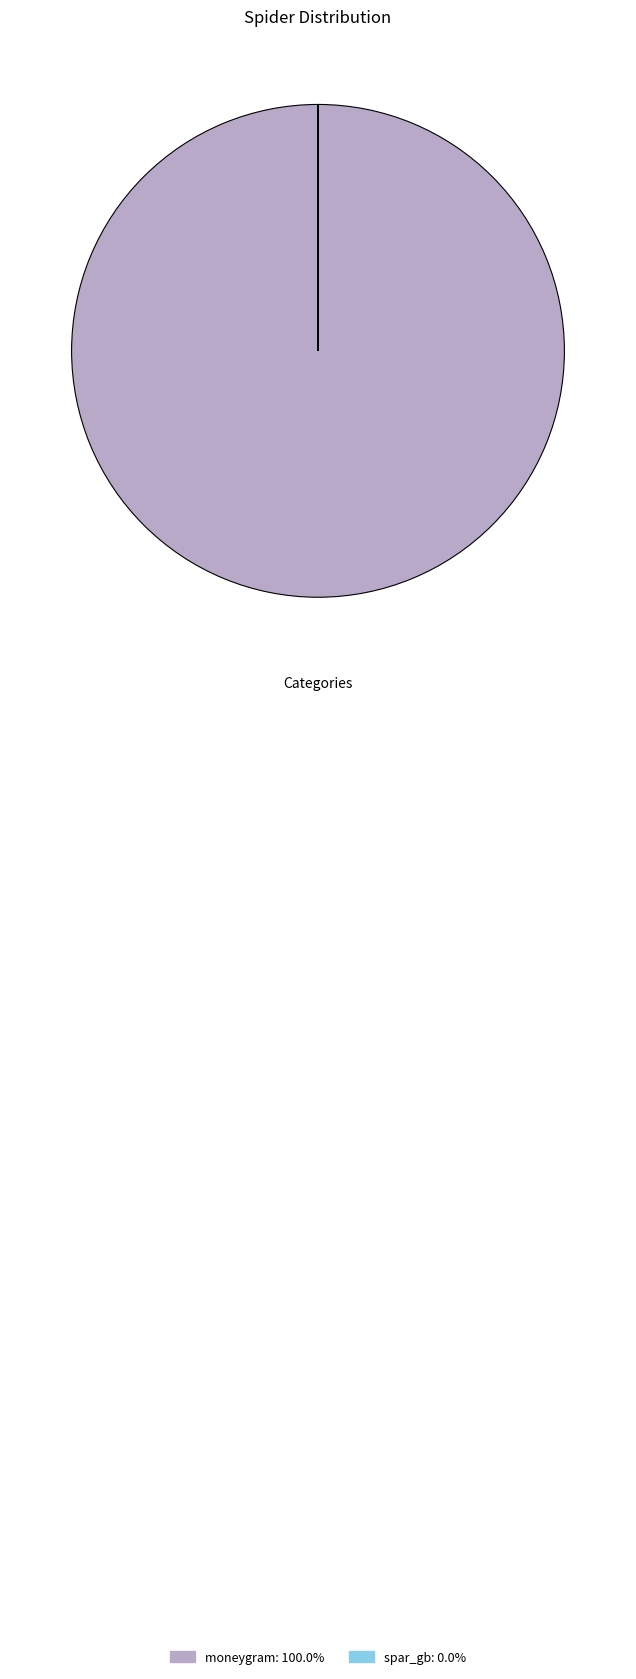

Does moneygram account for over 50% of the chart?

Yes